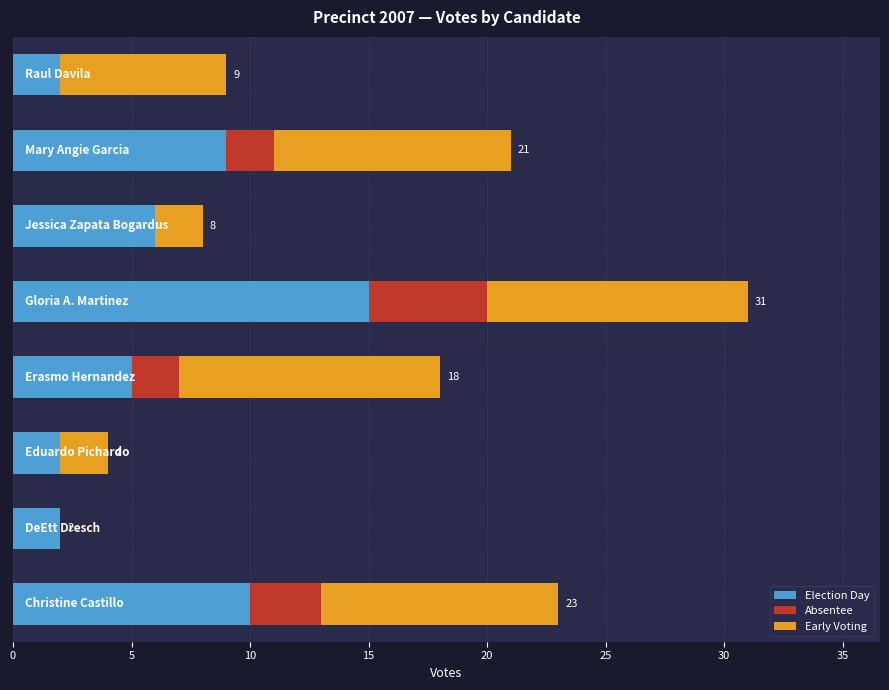

What is the maximum value for Election Day?

15